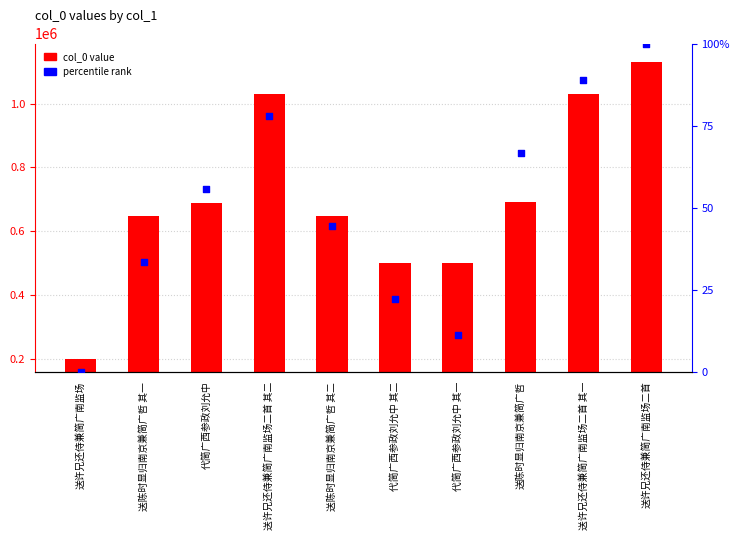

At which category is the sum across all series the highest?

送许兄还侍兼简广南监场二首